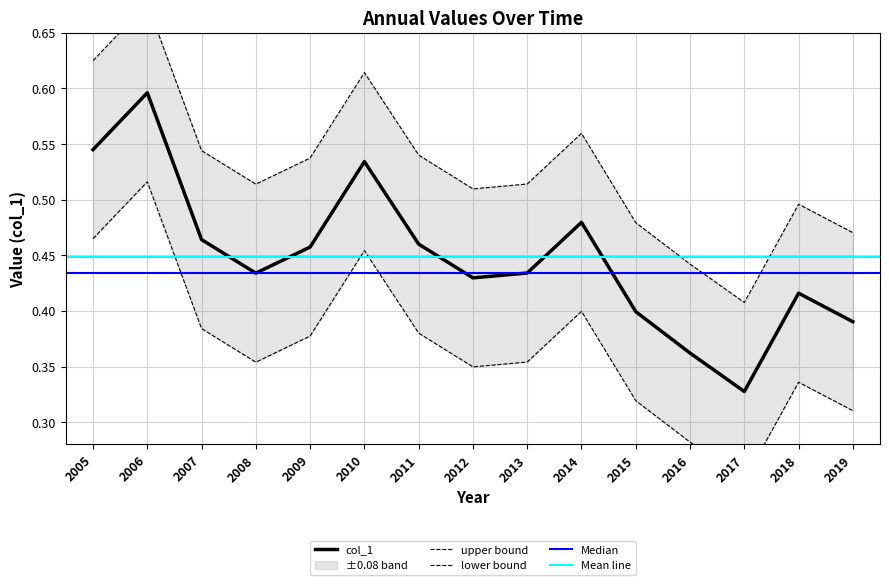

What is the sum of all values?

6.7